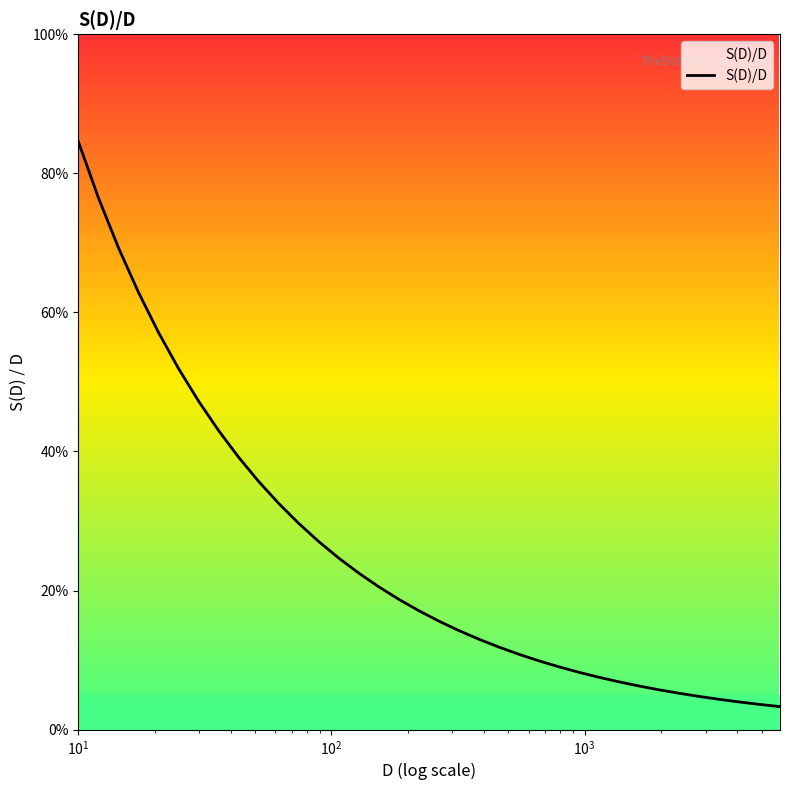

How many categories are shown in the chart?

36